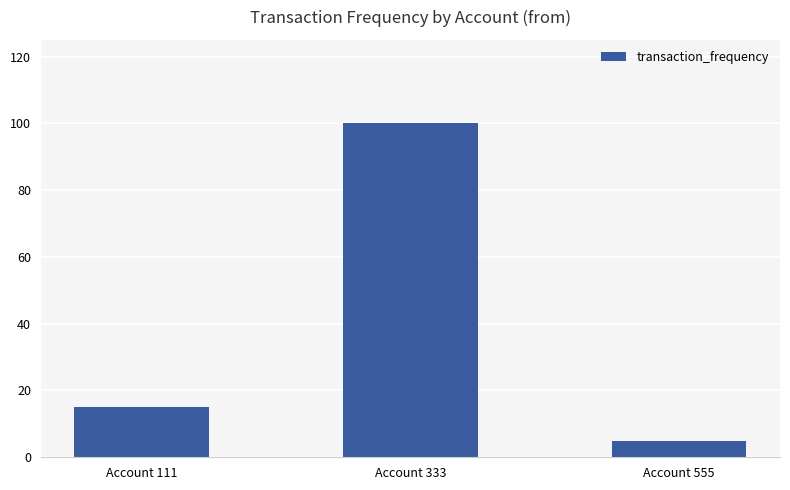

Count the number of data series in this chart.

1